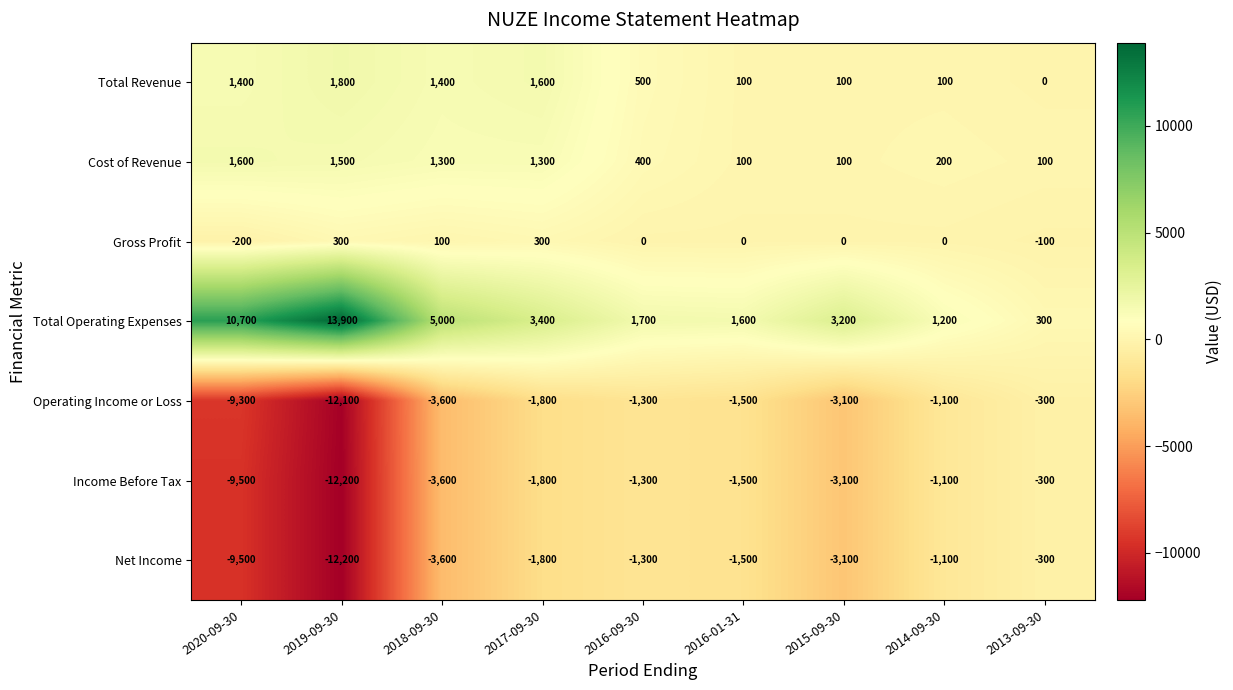

What is the smallest value displayed?

-12200